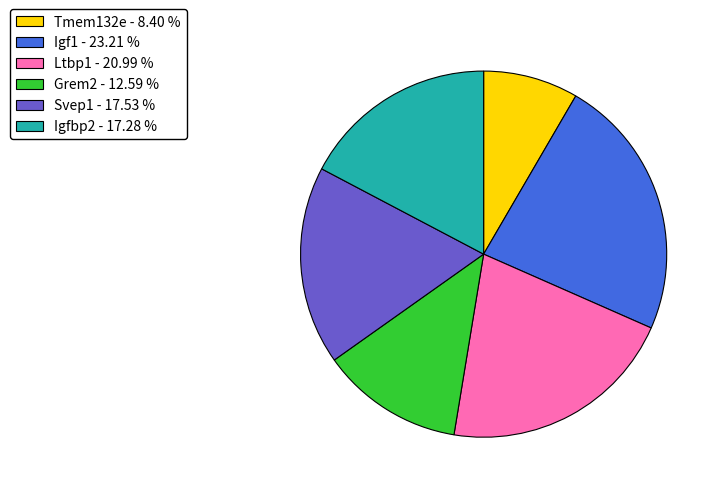

Which has a higher value, Igfbp2 - 17.28 % or Ltbp1 - 20.99 %?

Ltbp1 - 20.99 %